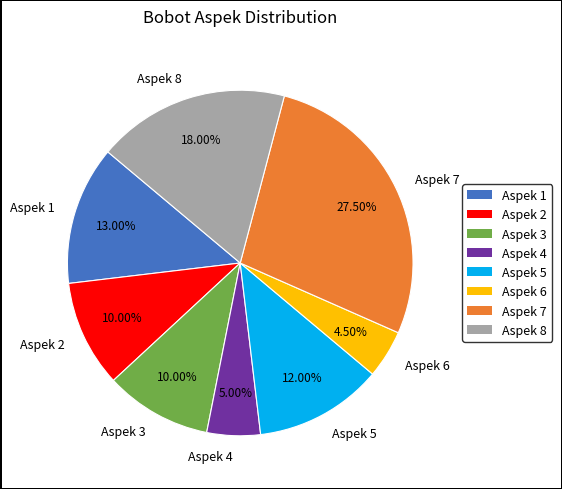

Is it true that Aspek 2 is 25% of the pie?

False